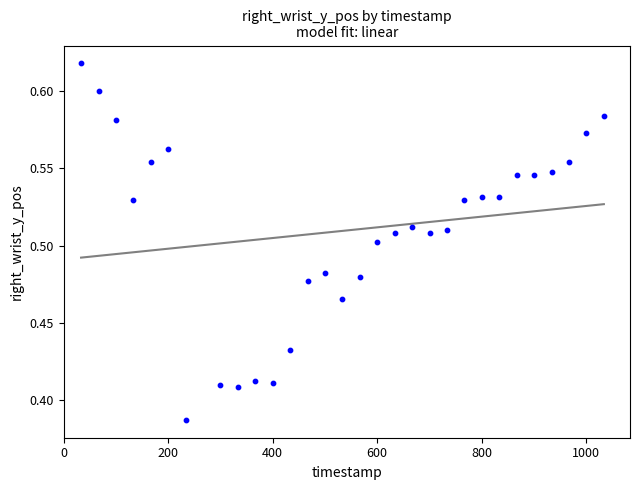

What is the range of X values (max minus min)?

1000.7